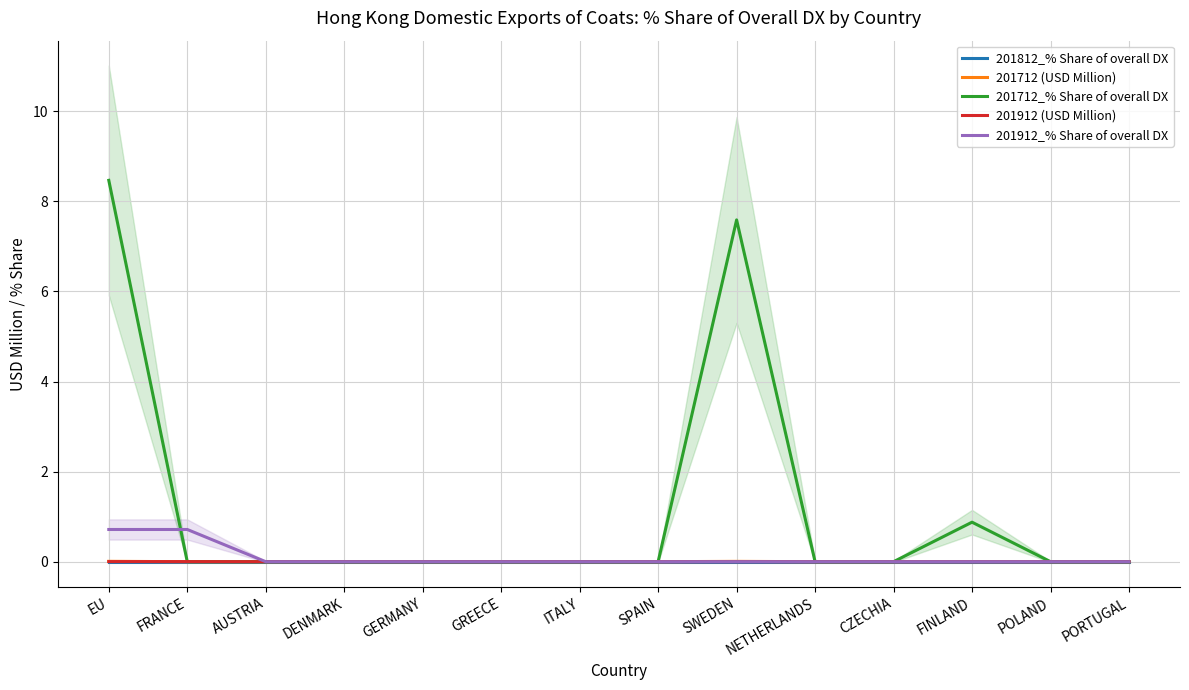

Reading left to right, transcribe all the data shown in this chart.

201812_% Share of overall DX: 0.0	0.0	0.0	0.0	0.0	0.0	0.0	0.0	0.0	0.0	0.0	0.0	0.0	0.0
201712 (USD Million): 0.0	0.0	0.0	0.0	0.0	0.0	0.0	0.0	0.0	0.0	0.0	0.0	0.0	0.0
201712_% Share of overall DX: 8.5	0.0	0.0	0.0	0.0	0.0	0.0	0.0	7.6	0.0	0.0	0.9	0.0	0.0
201912 (USD Million): 0.0	0.0	0.0	0.0	0.0	0.0	0.0	0.0	0.0	0.0	0.0	0.0	0.0	0.0
201912_% Share of overall DX: 0.7	0.7	0.0	0.0	0.0	0.0	0.0	0.0	0.0	0.0	0.0	0.0	0.0	0.0